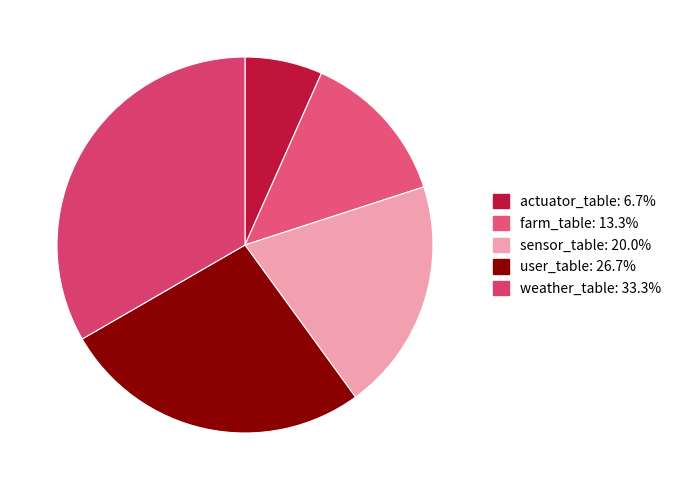

Rank the categories by value from highest to lowest.

weather_table, user_table, sensor_table, farm_table, actuator_table